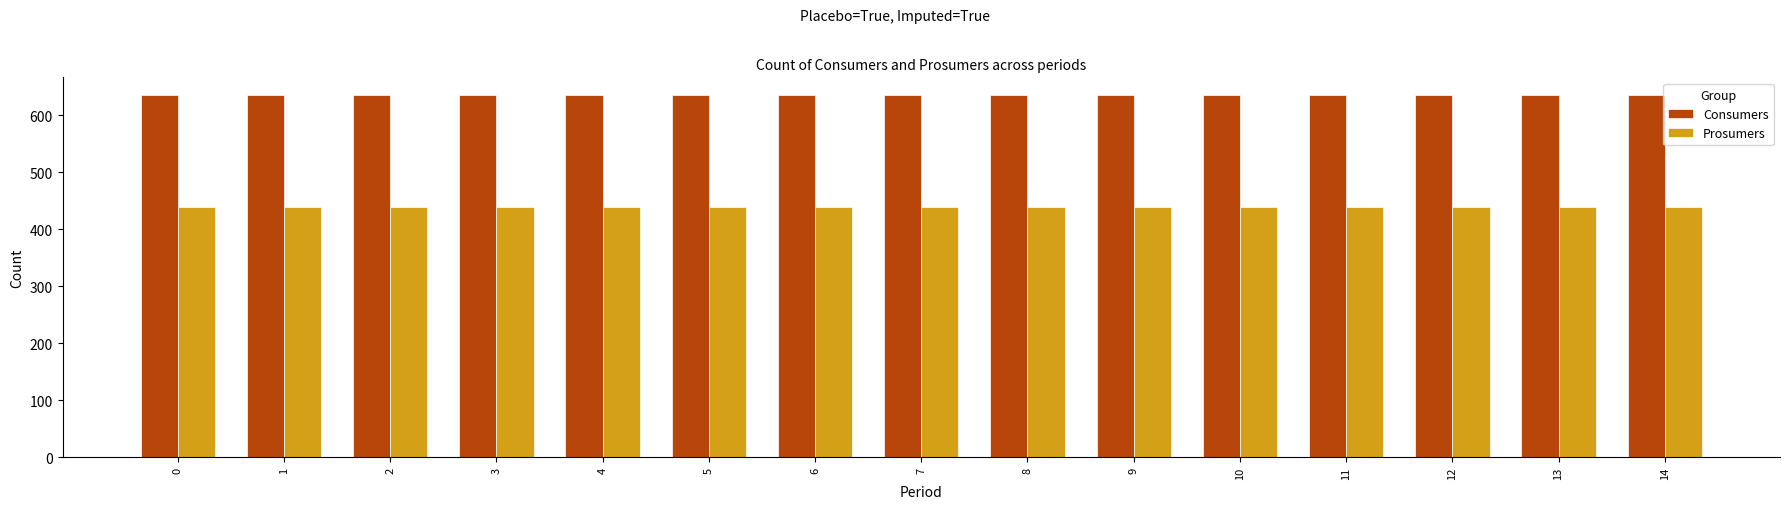

True or false: Prosumers has a value of 197 at 1.

False